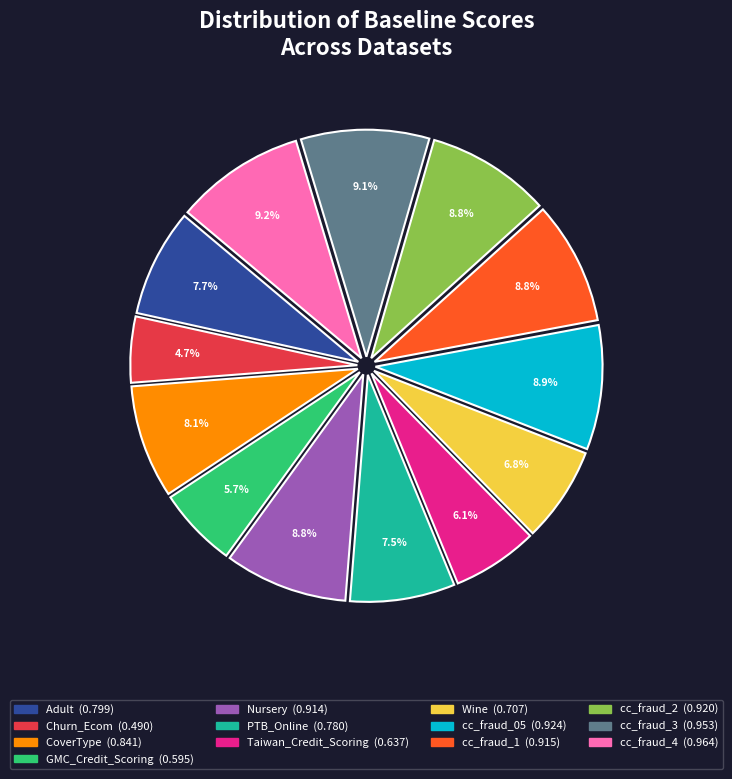

The PTB_Online slice represents 1% of the pie. True or false?

False